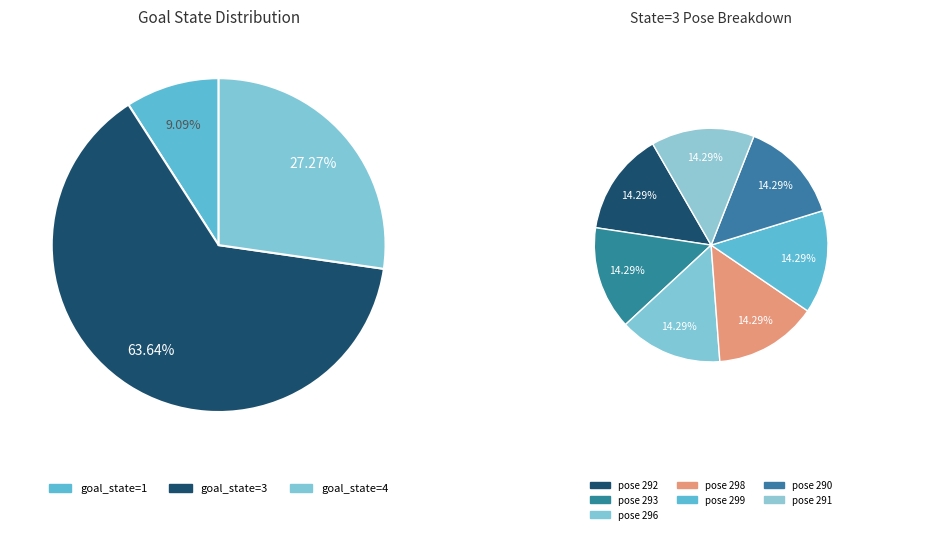

The 300 slice represents 24% of the pie. True or false?

False